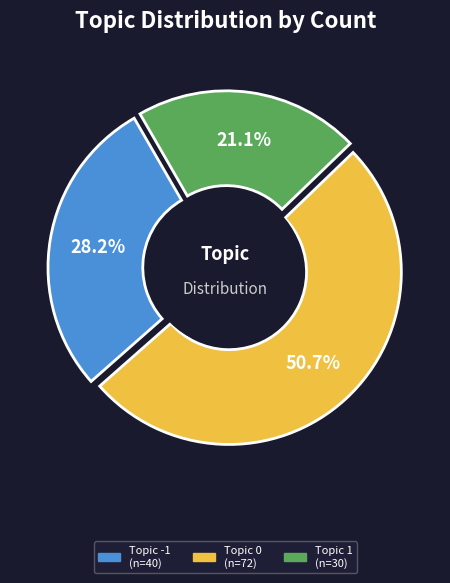

How many segments does this pie chart have?

3